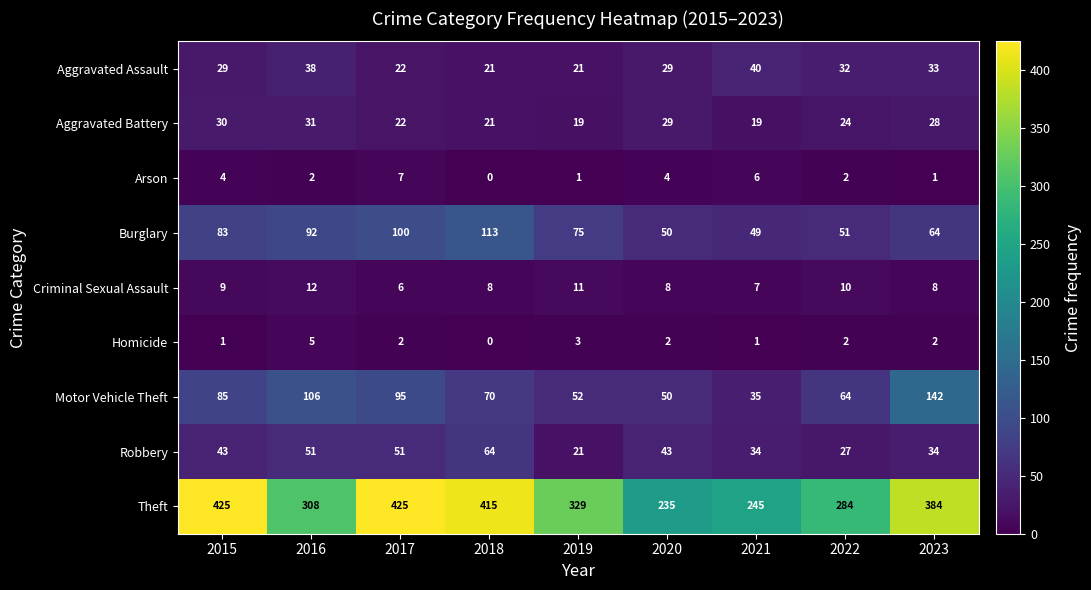

What is the sum of the Motor Vehicle Theft values at 2016 and 2023?

248